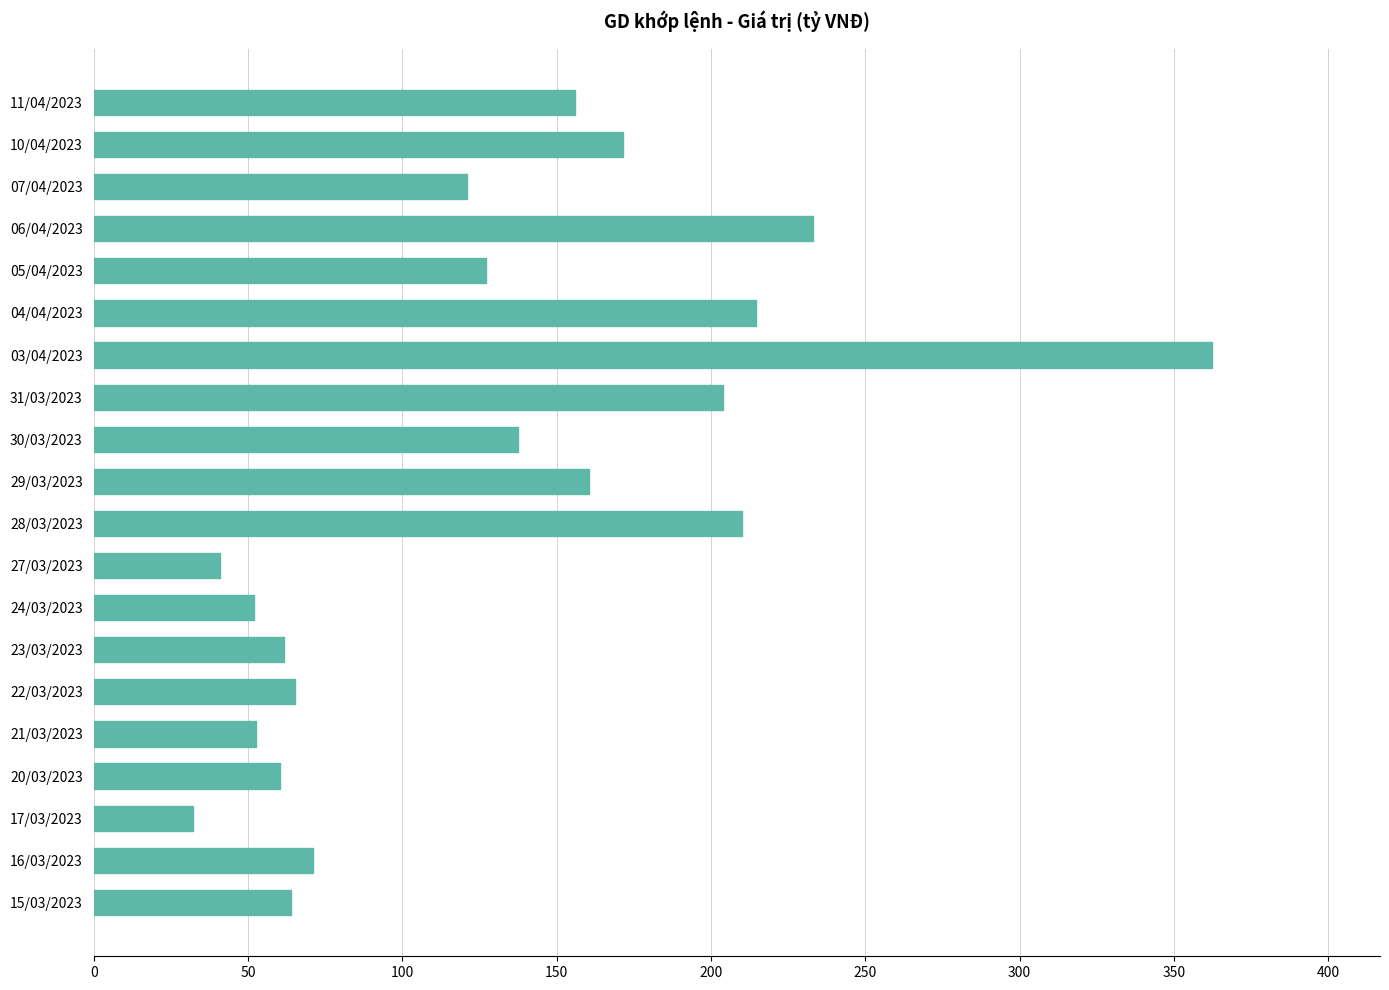

What position from the top is 20/03/2023?

17